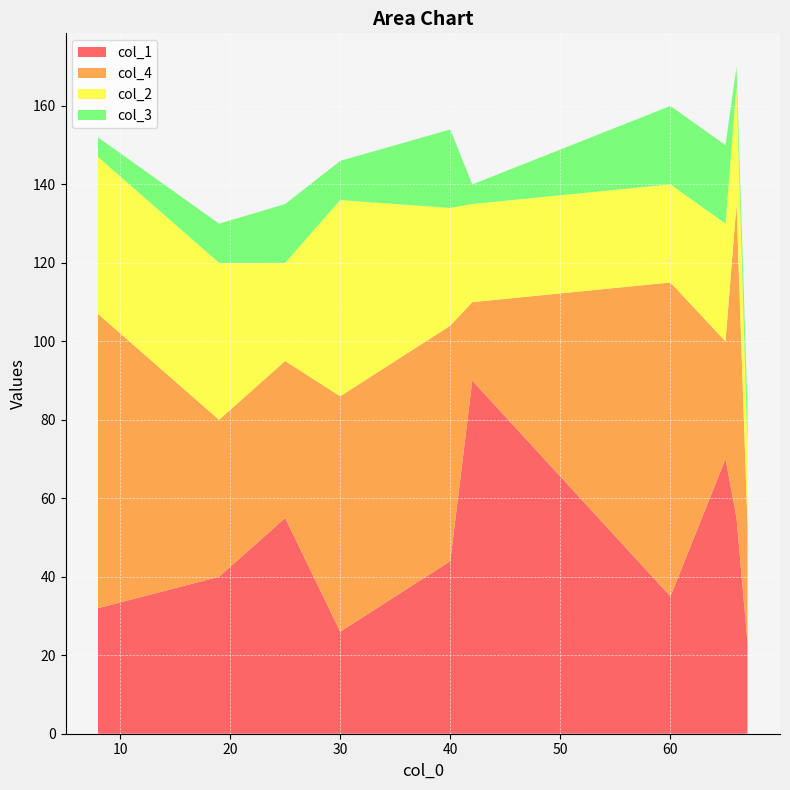

Reading left to right, list all the values displayed in this chart.

col_1: 67=23	65=70	25=55	8=32	30=26	40=44	42=90	19=40	60=35	66=55
col_4: 67=30	65=30	25=40	8=75	30=60	40=60	42=20	19=40	60=80	66=80
col_2: 67=20	65=30	25=25	8=40	30=50	40=30	42=25	19=40	60=25	66=30
col_3: 67=10	65=20	25=15	8=5	30=10	40=20	42=5	19=10	60=20	66=5